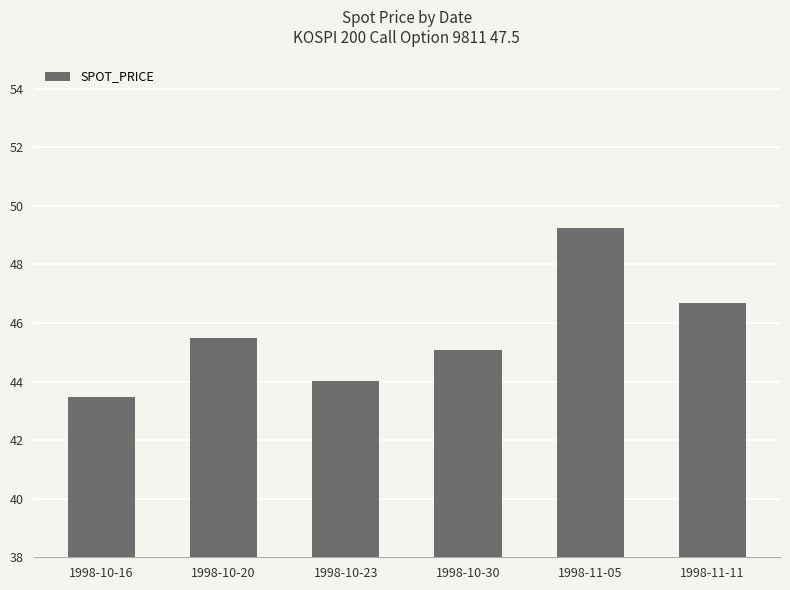

What is the average value?

45.7